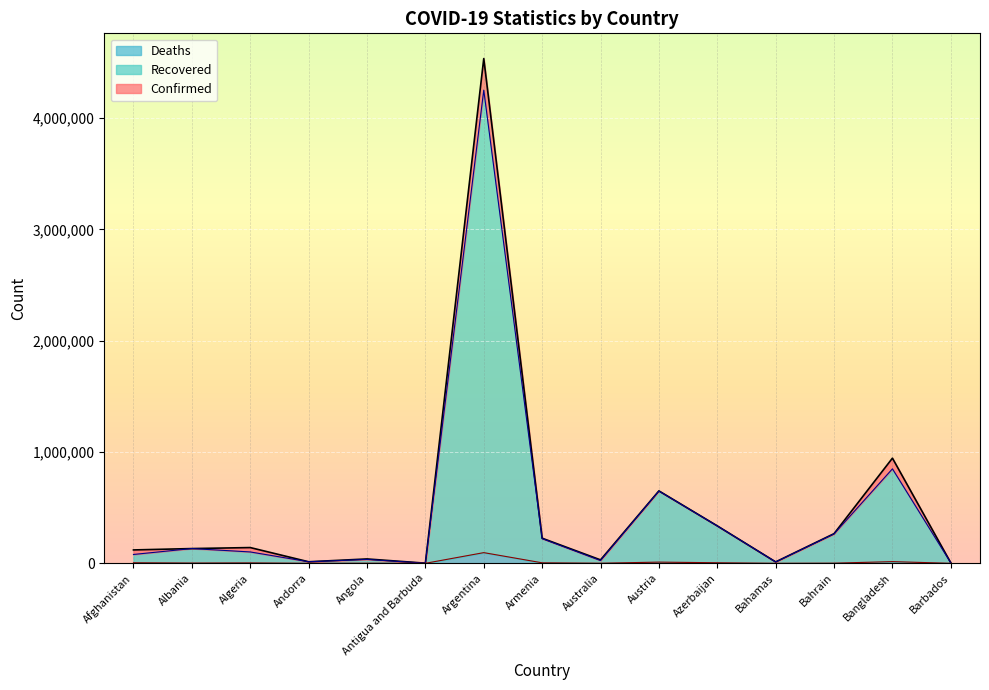

How many lines are shown in the chart?

3